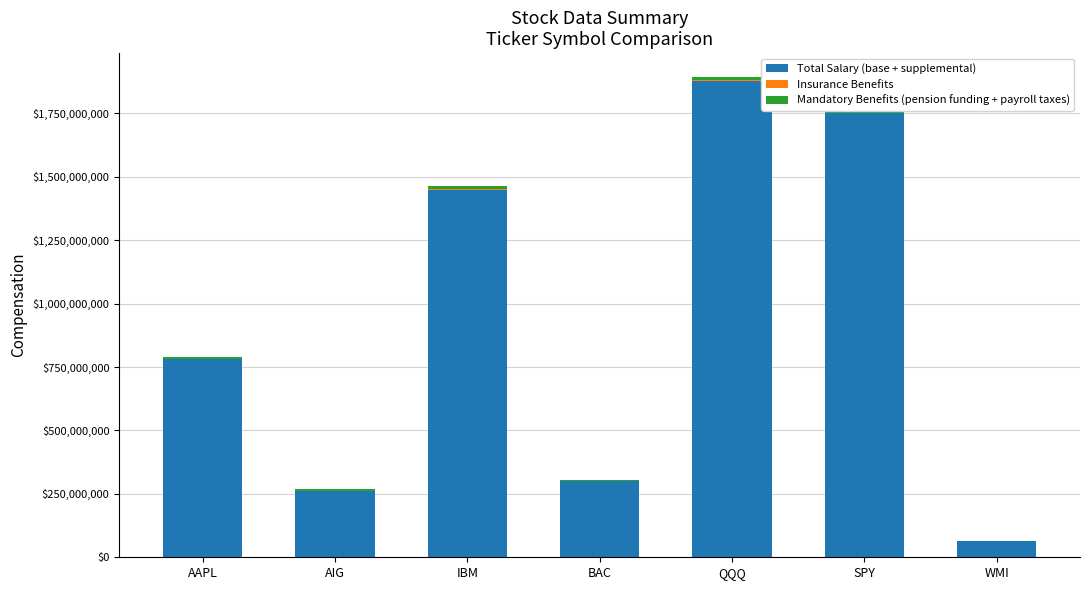

Reading right to left, list all the values displayed in this chart.

Total Salary (base + supplemental): 63450232	1751171667	1879363848	300858336	1449723500	261317502	782074752
Insurance Benefits: 375890	1403070	1566920	619560	1348580	319420	1048920
Mandatory Benefits (pension funding + payroll taxes): 1688000	12481000	11994000	4856000	10750000	8181000	7456000